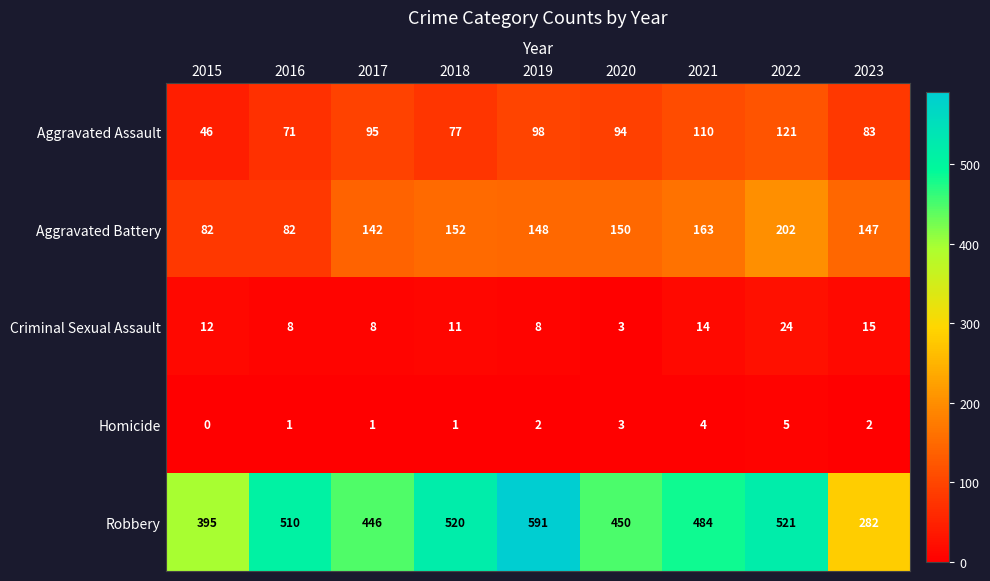

What value does the Homicide series have at 2021?

4